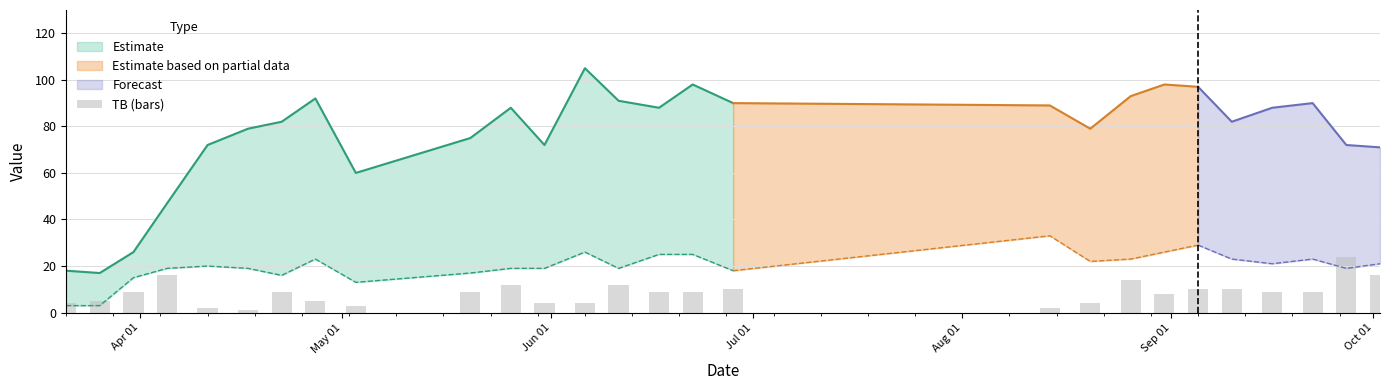

Are the bars horizontal?

No